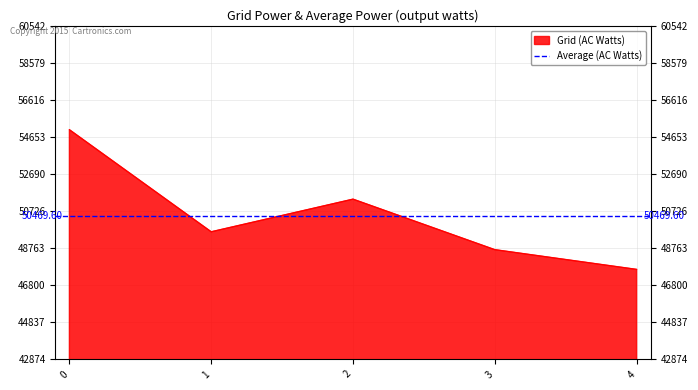

Between 4 and 2, which is larger?

2